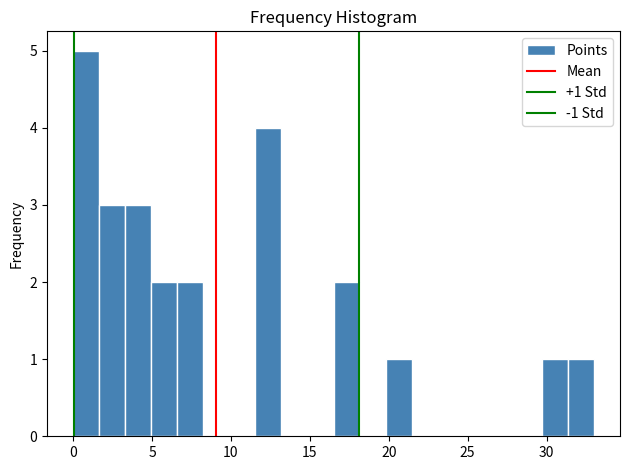

Read against the x-axis, roughly where is the centre of the tallest bar?

1.0